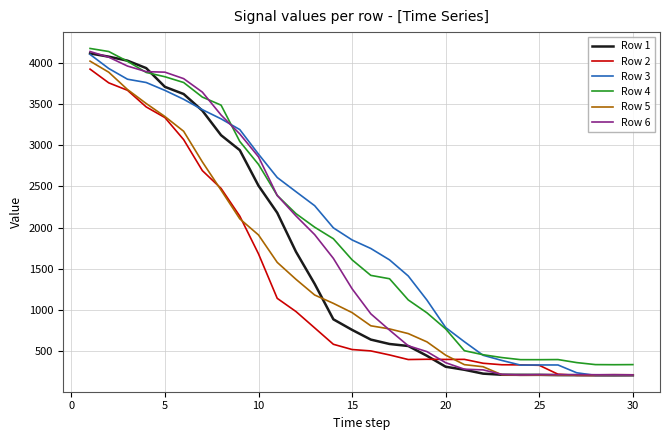

What is the minimum value for Row 5?

204.0